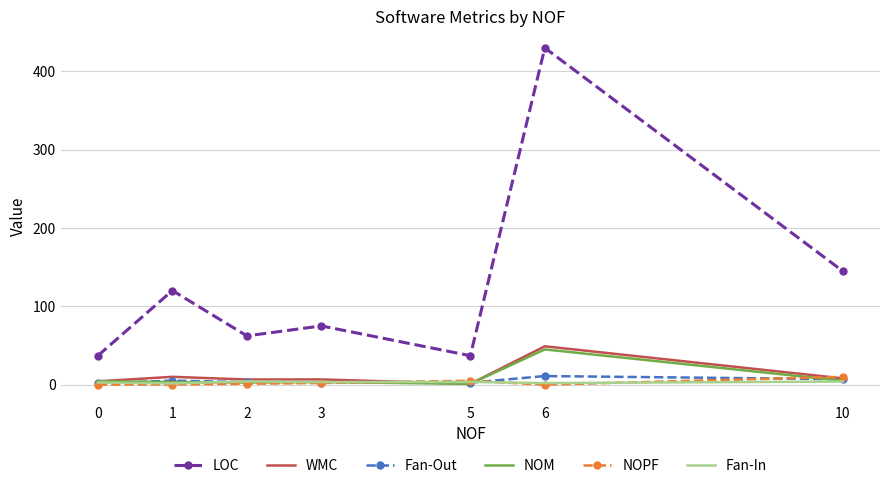

What is the average value of the Fan-In series?

3.0